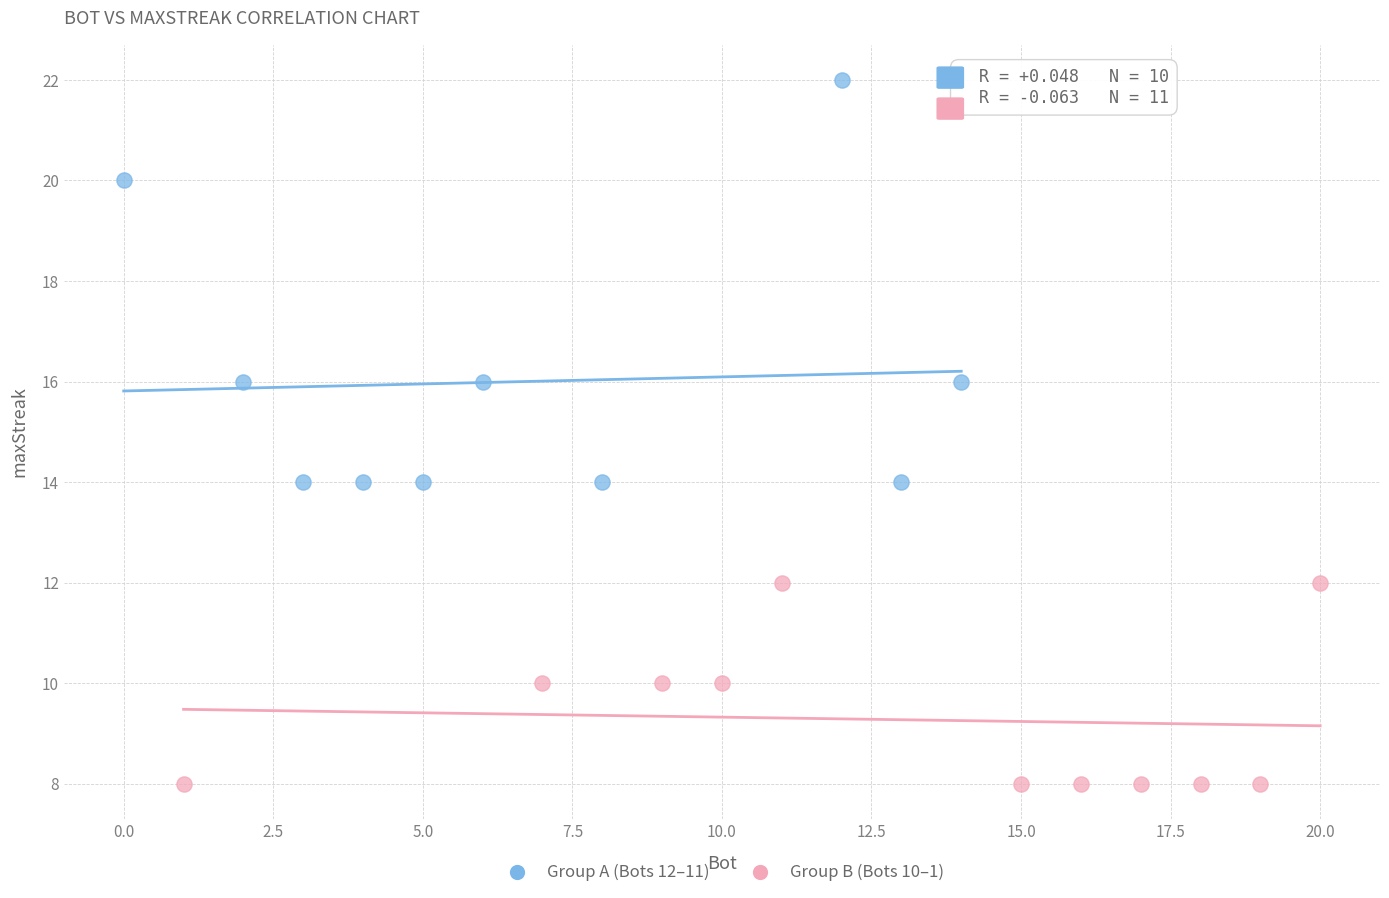

Which series has the widest spread of Y values?

Group A (Bots 12–11)